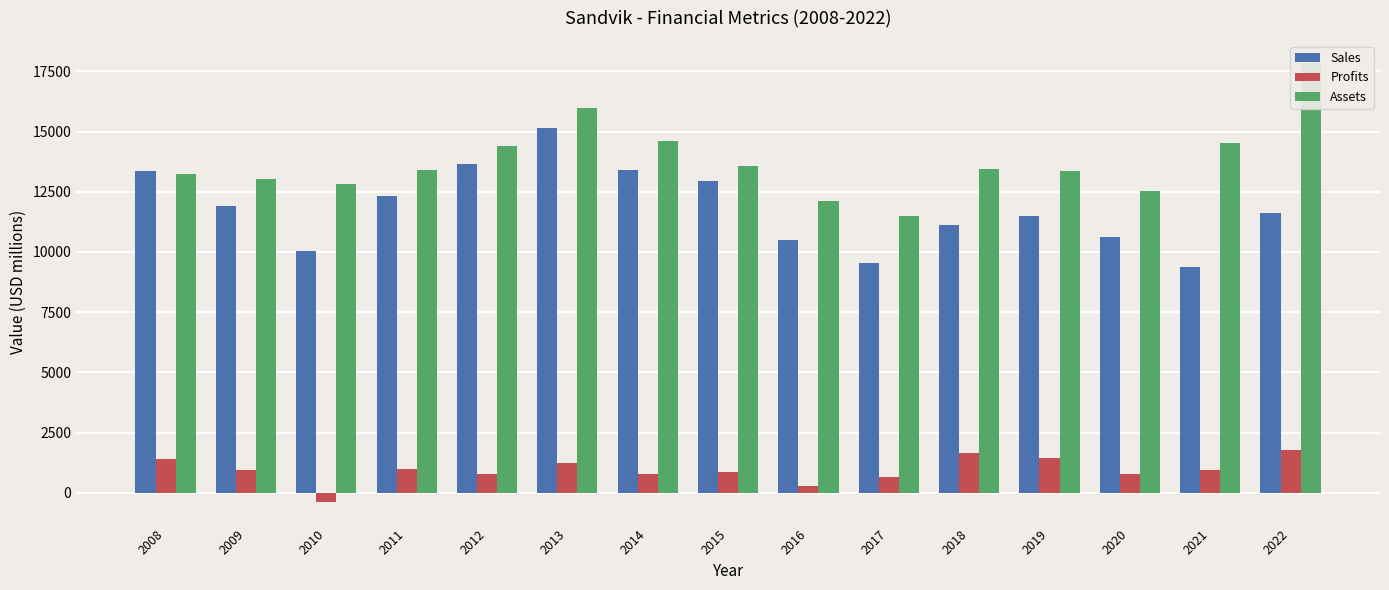

What is the difference between the highest and lowest values at 2022?

16099.0